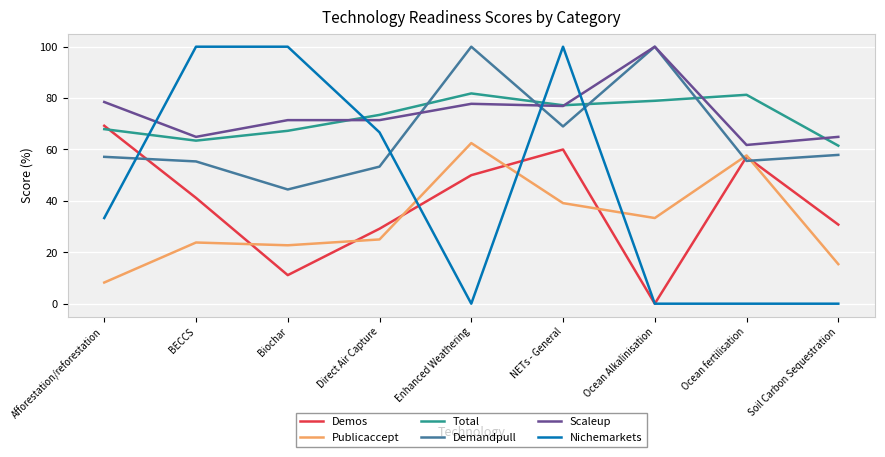

What is the sum of the Total values at Enhanced Weathering and Soil Carbon Sequestration?

143.3